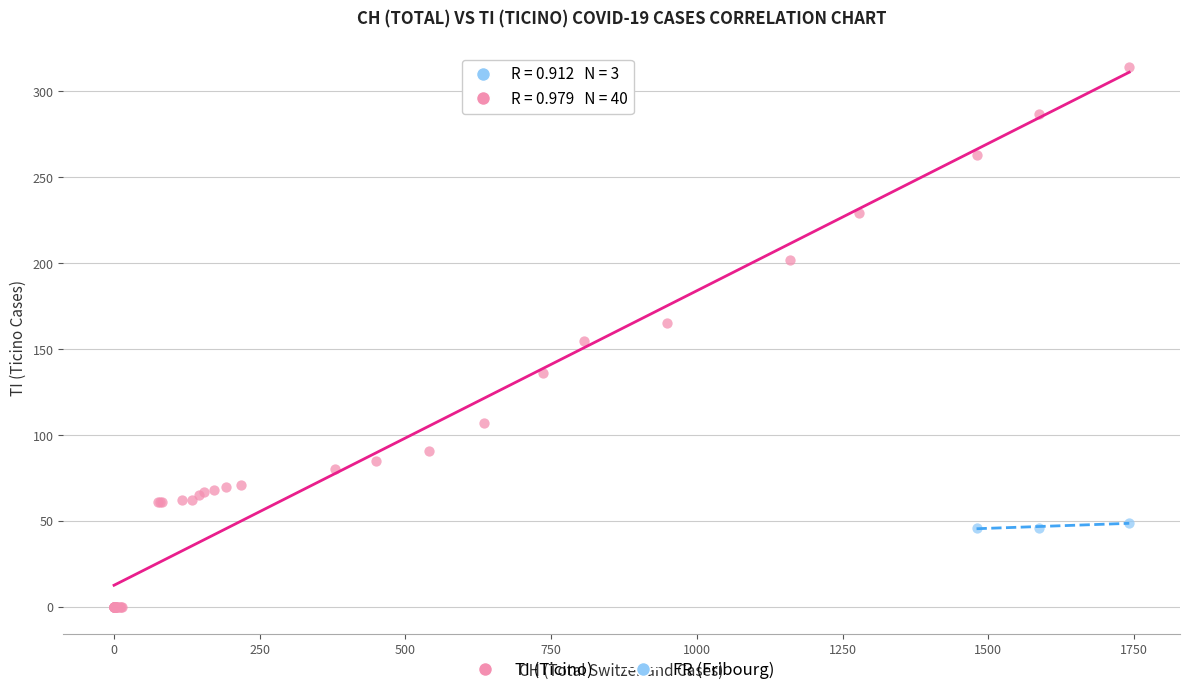

Which series contains the lowest Y value?

TI (Ticino)